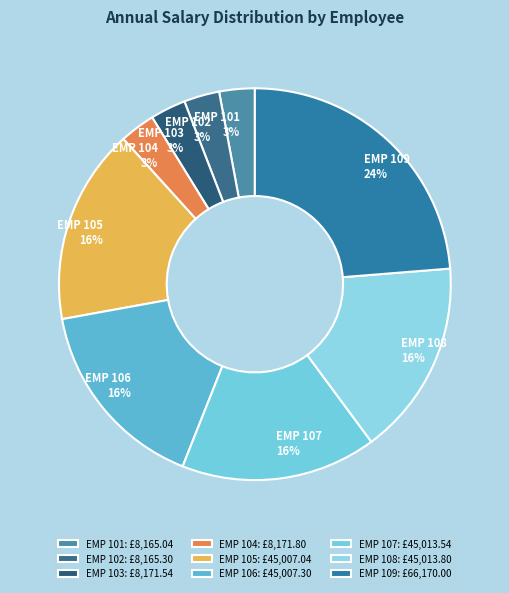

How many segments does this pie chart have?

9